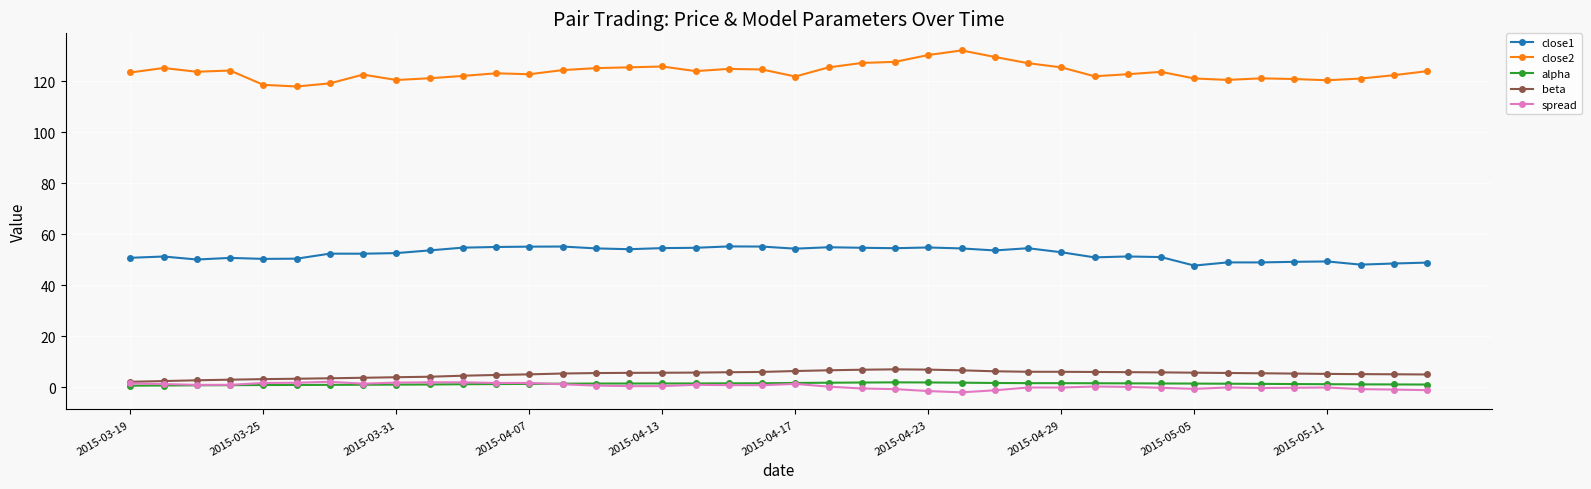

True or false: beta and alpha intersect in this chart.

False